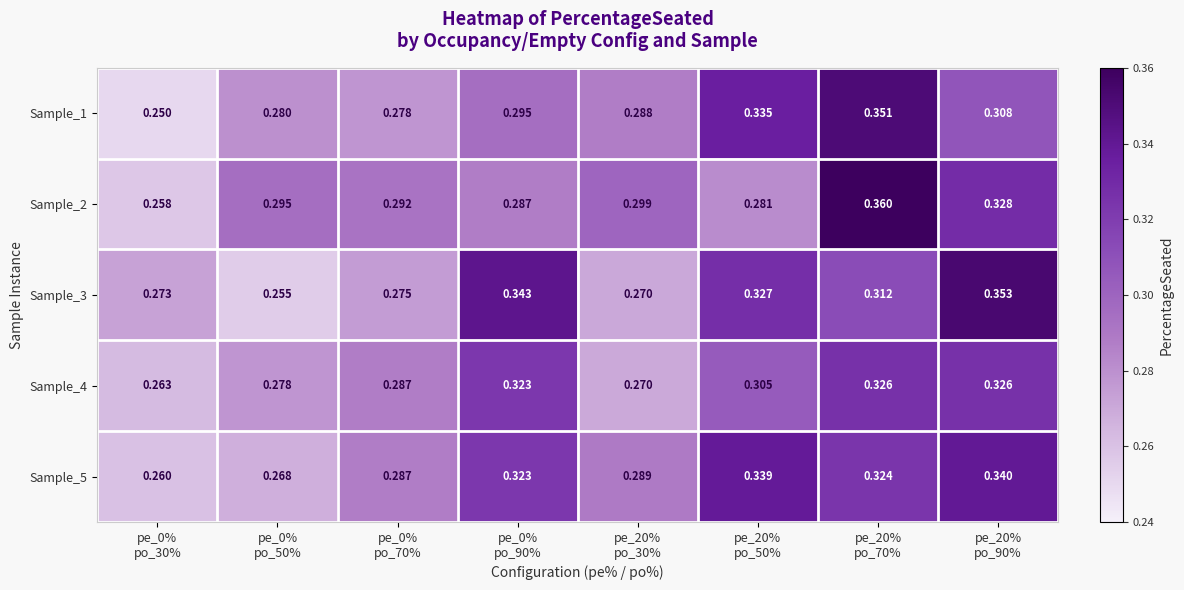

What is the minimum value shown in the chart?

0.2